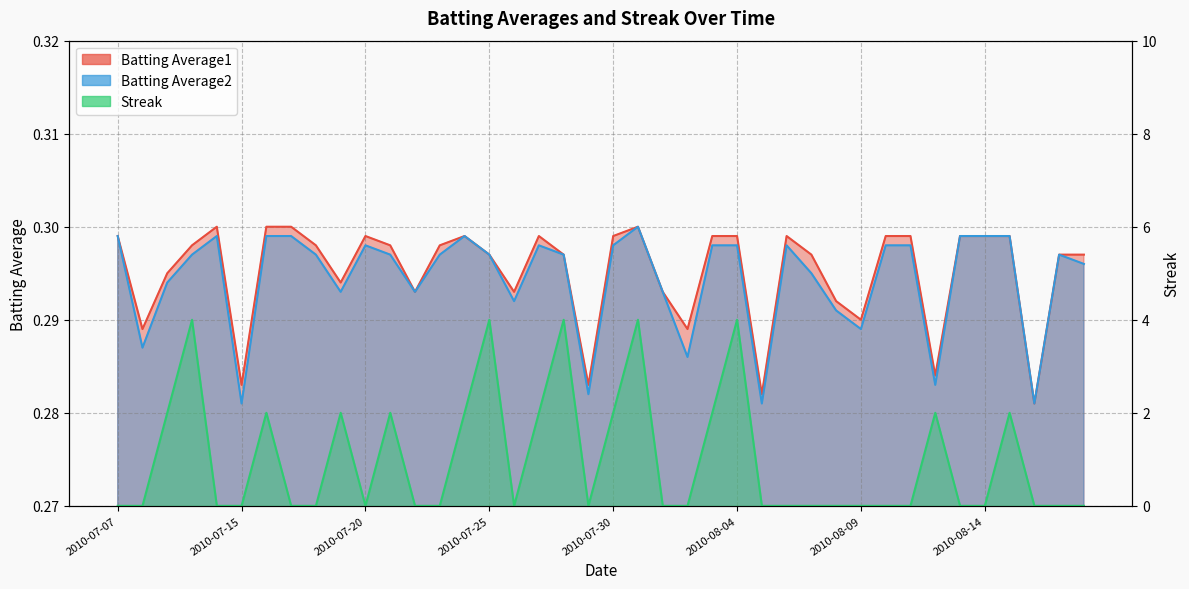

Rank the series by their maximum value, from highest to lowest.

Streak, Batting Average1, Batting Average2